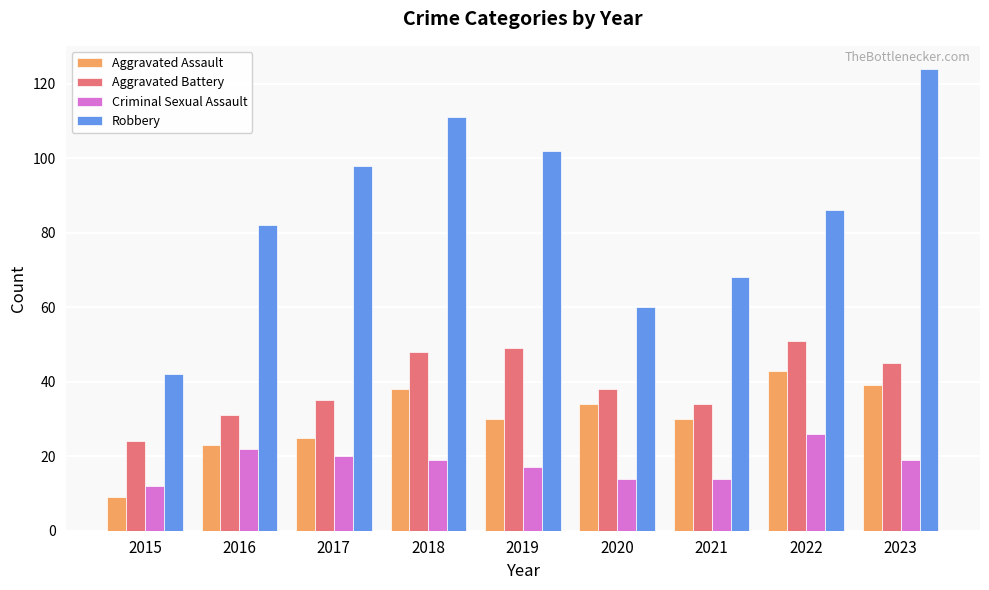

What is the maximum value shown in the chart?

124